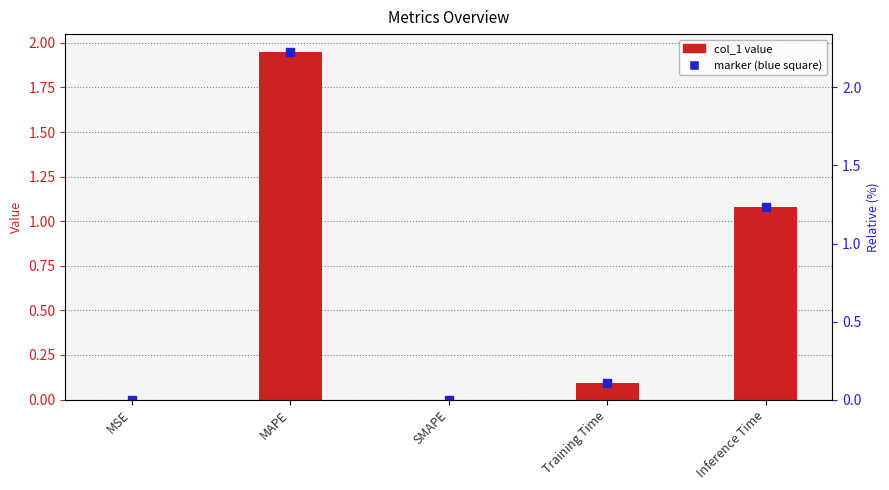

What is the label of the 1st bar from the left?

MSE